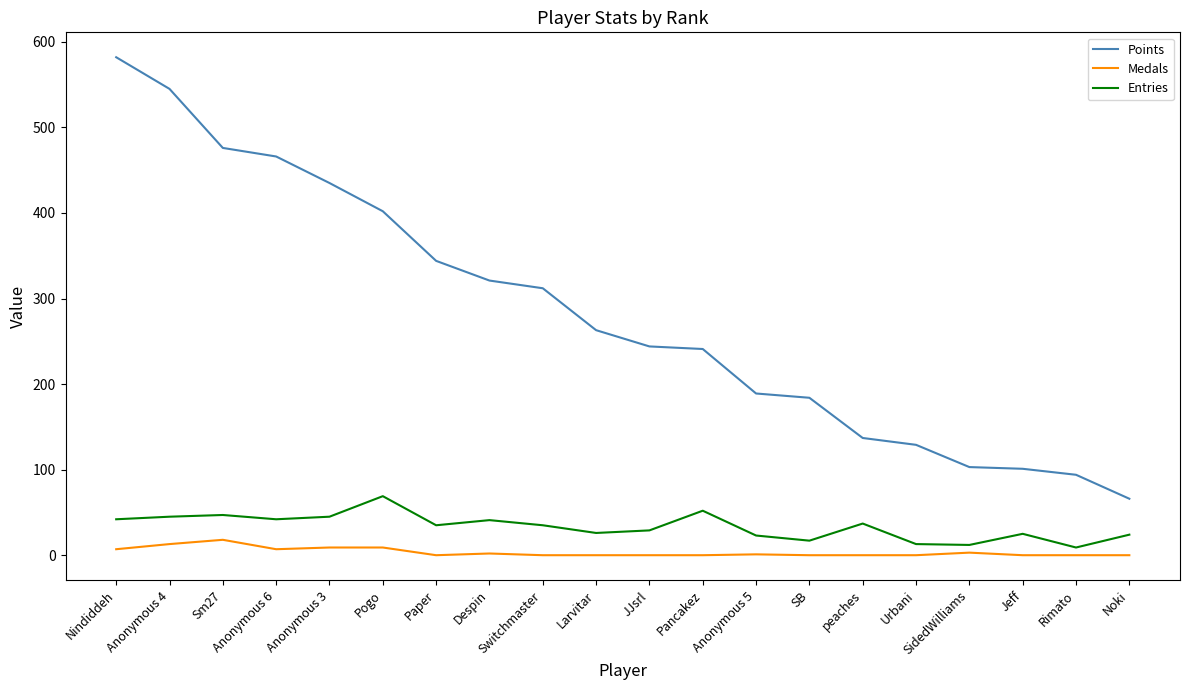

How many lines are shown in the chart?

3